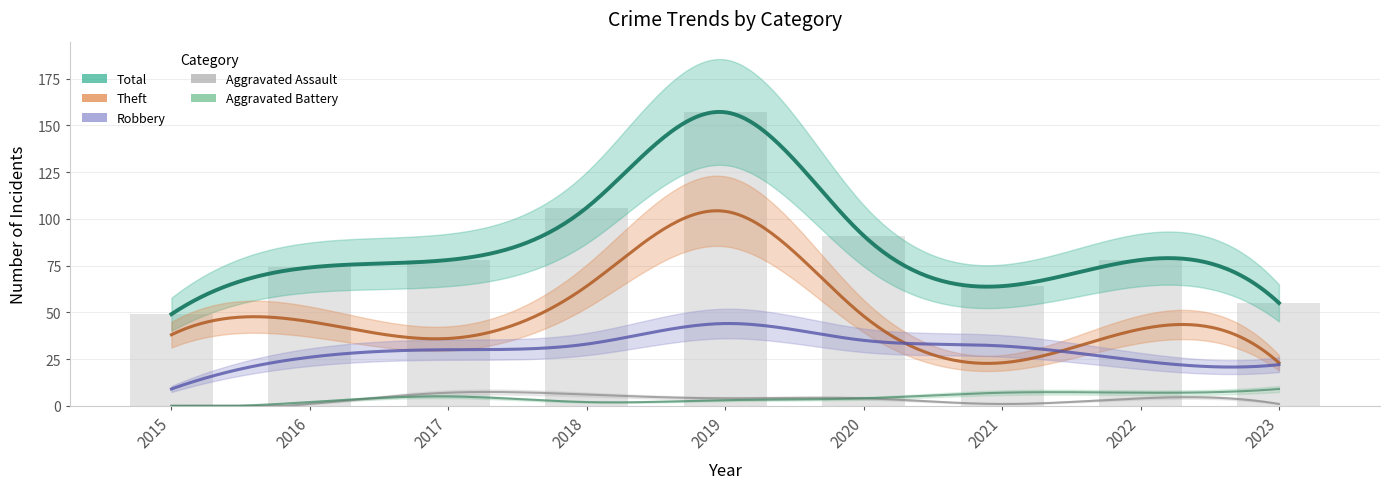

Reading right to left, list all the values displayed in this chart.

Robbery: 22	24	32	35	44	33	30	26	9
Theft: 23	41	23	48	104	64	36	45	38
Total: 55	78	64	91	157	106	78	74	49
Aggravated Assault: 1	4	1	4	4	6	7	1	0
Aggravated Battery: 9	7	7	4	3	2	5	2	0